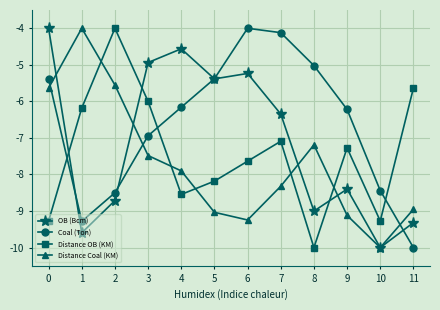

How many interior local valleys does the OB (Bcm) series have?

4